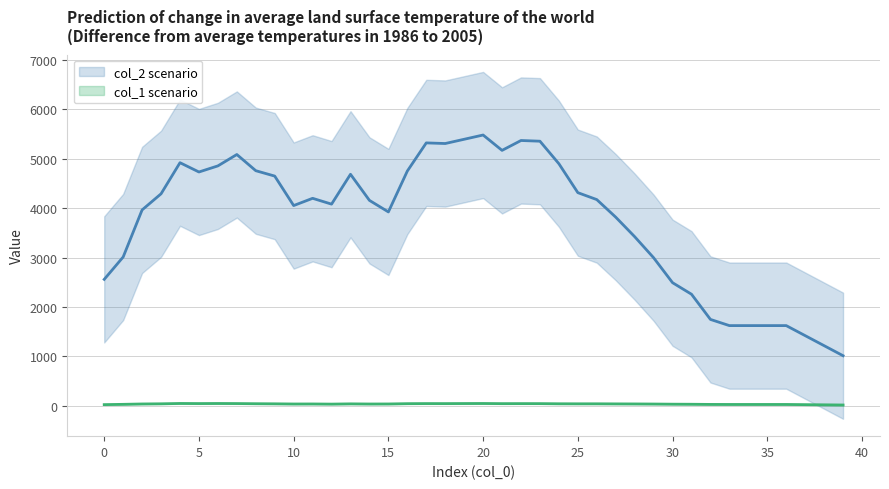

Where is col_1 nearest to the value 53?

7